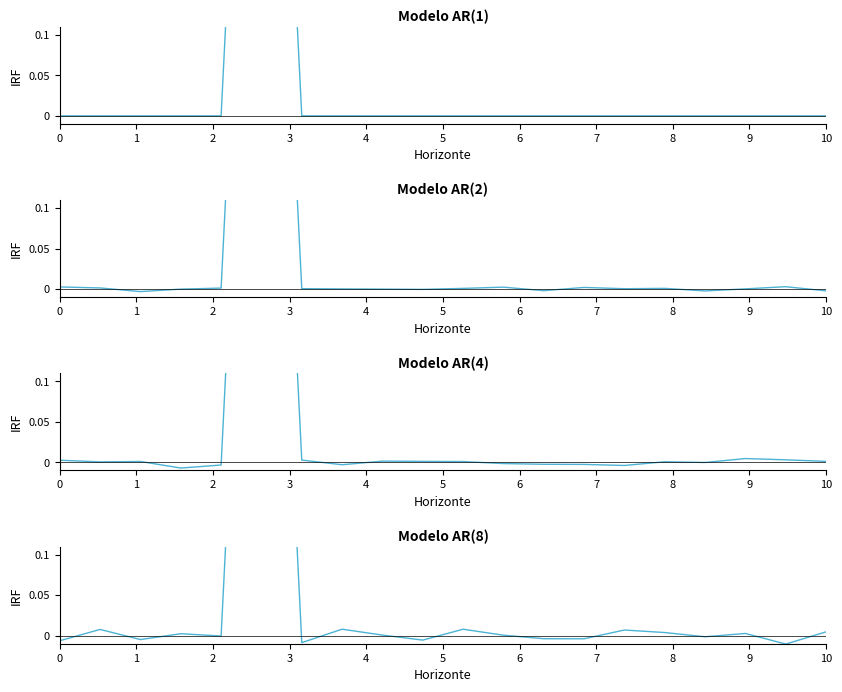

How many values are below 0?

9